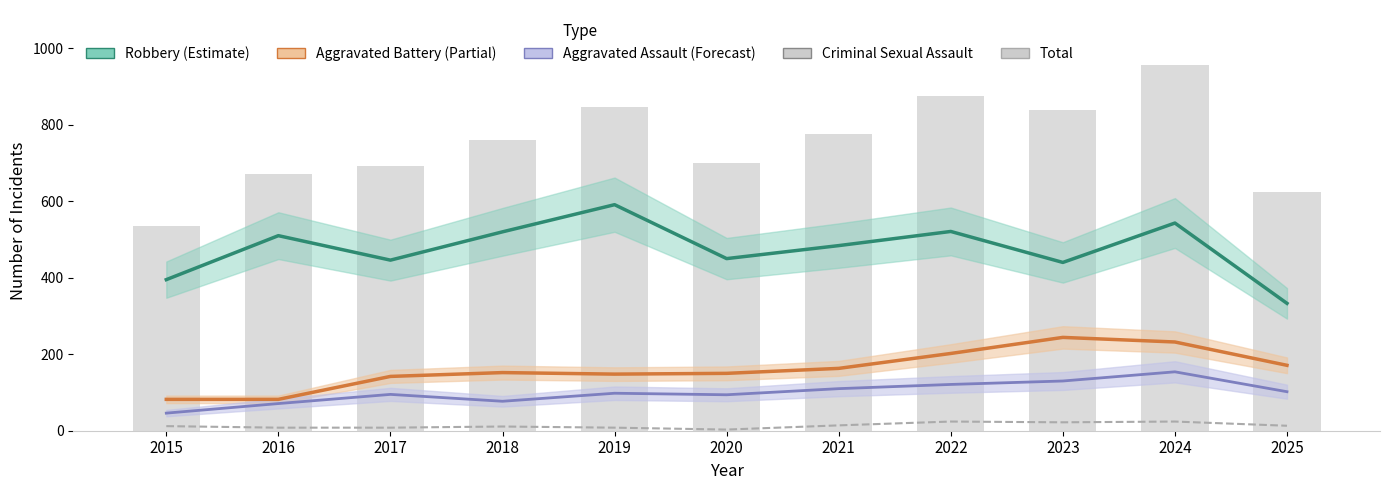

Which series has the largest range (max minus min)?

Total